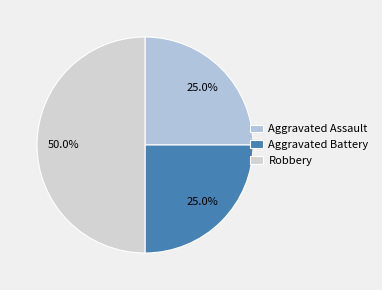

What is the largest slice in the pie chart?

Robbery